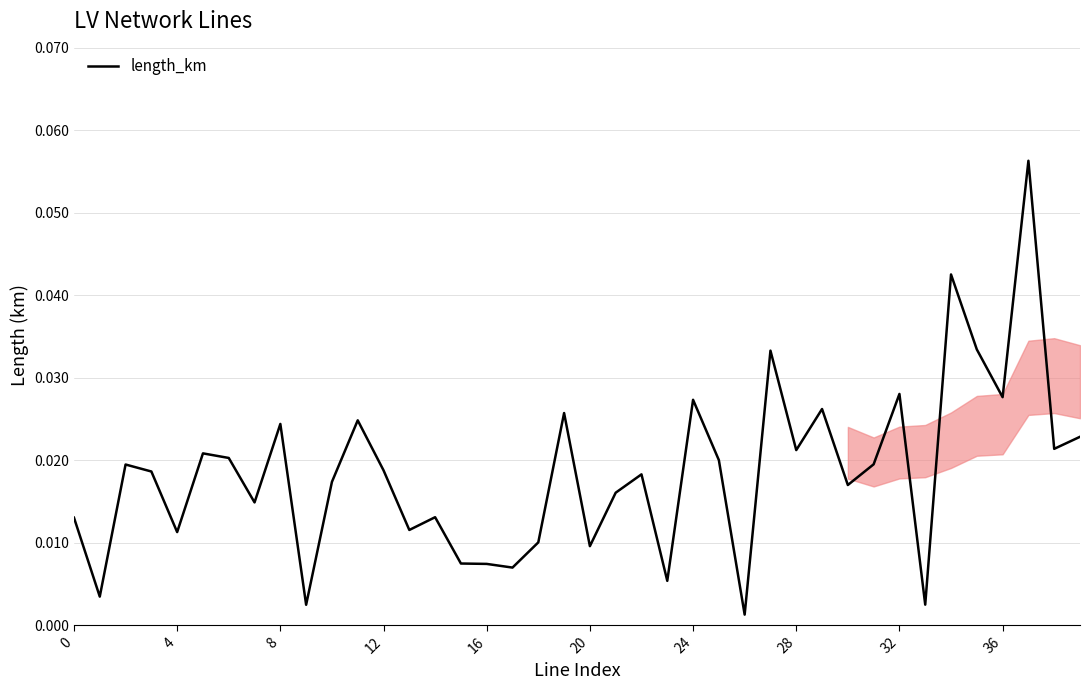

What is the difference between the maximum and minimum values?

0.1